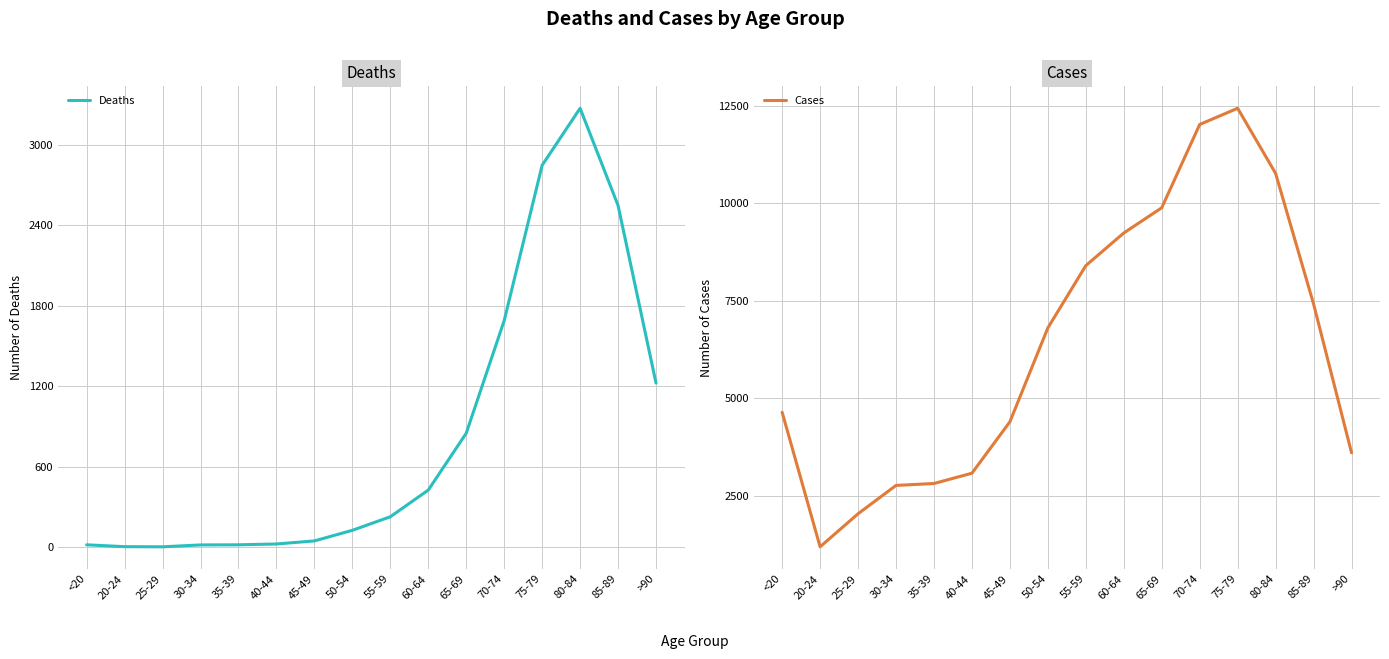

The value of Cases at 65-69 is 17577. True or false?

False